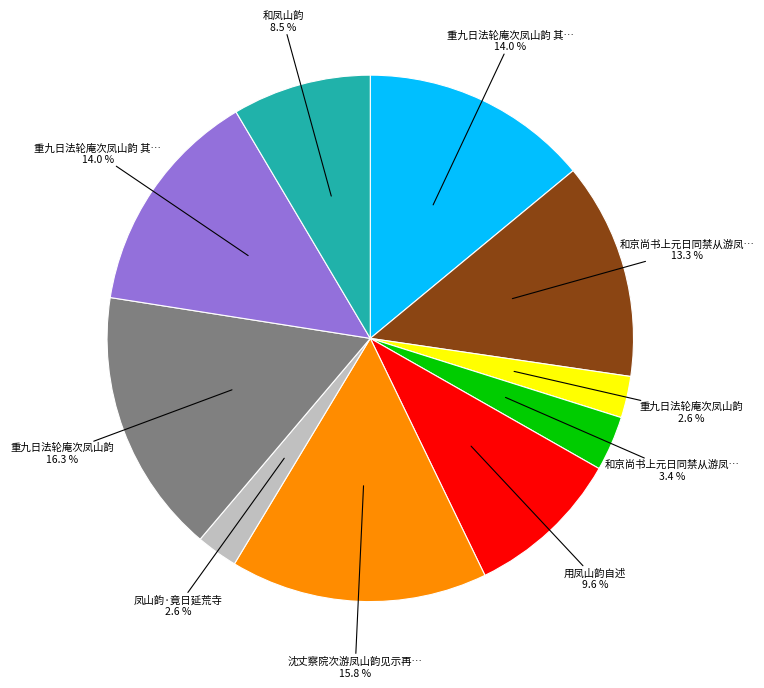

Is there a majority slice in this chart?

No